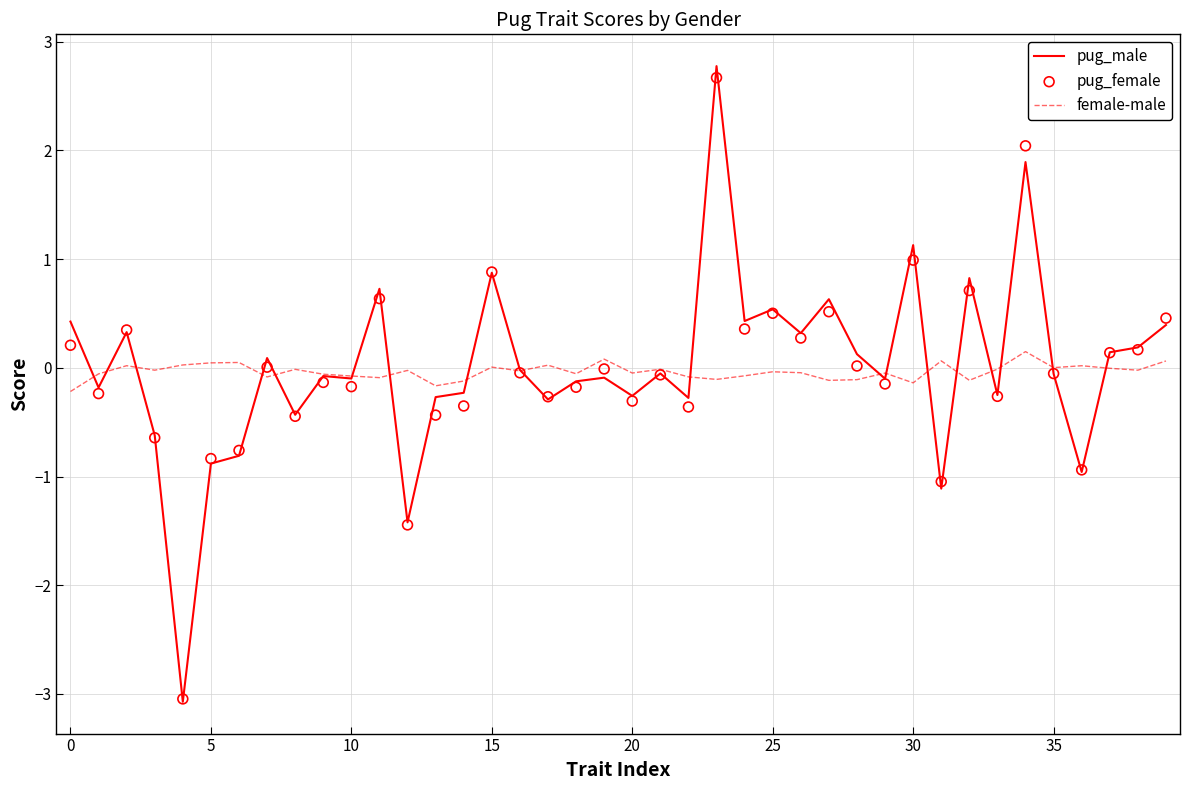

At how many categories does at least one series exceed 0?

25